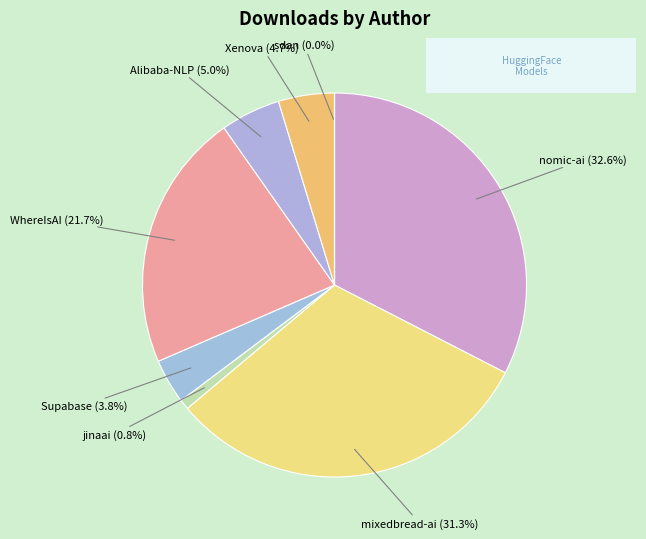

Is there any slice that represents more than half of the pie?

No